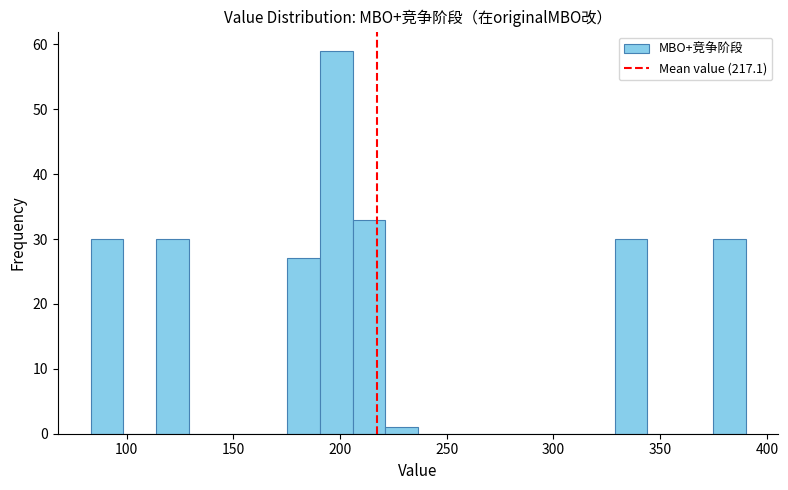

Read against the x-axis, roughly where is the centre of the tallest bar?

200